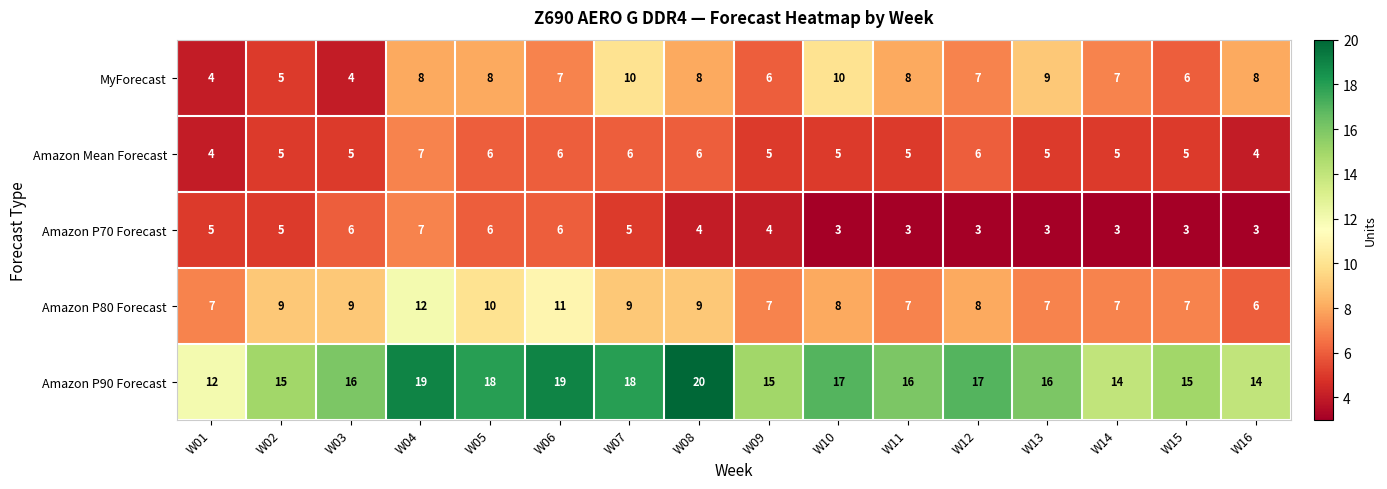

At W08, list the series in order from smallest to largest.

Amazon P70 Forecast, Amazon Mean Forecast, MyForecast, Amazon P80 Forecast, Amazon P90 Forecast